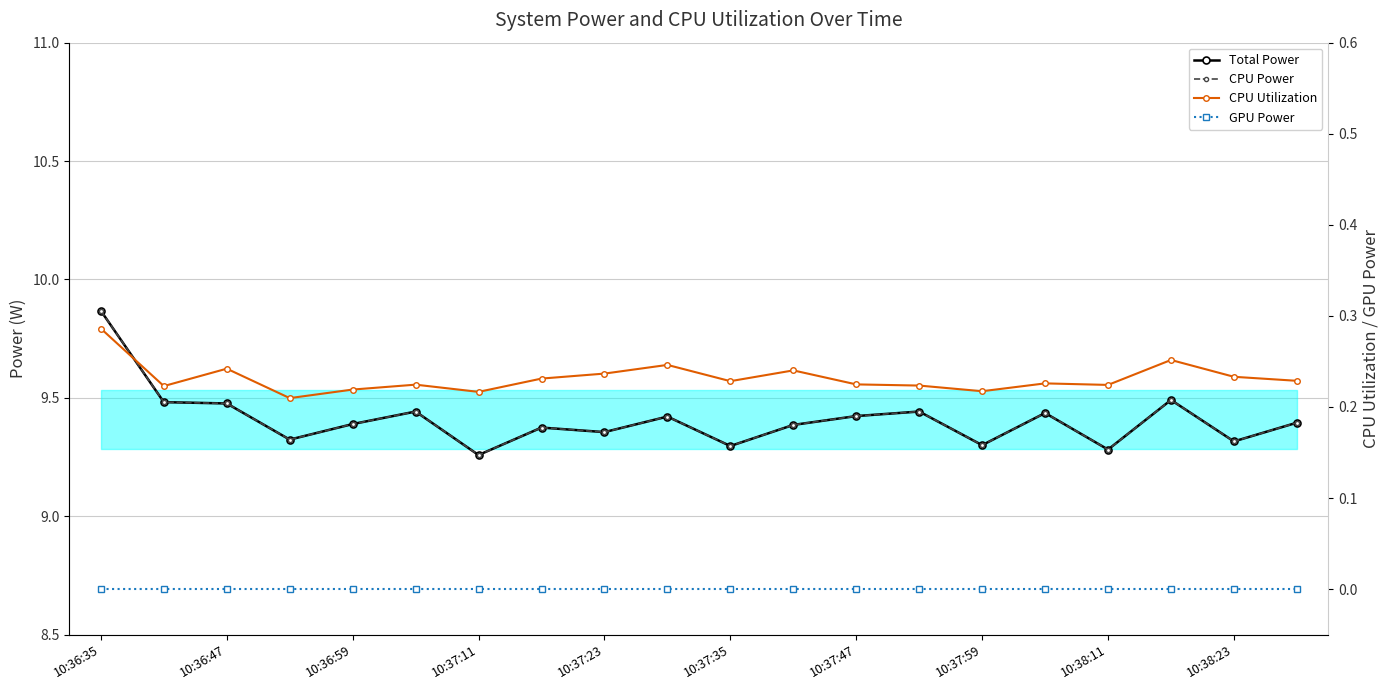

What is the sum of the CPU Utilization values at 10:37:59 and 10:38:11?

0.4